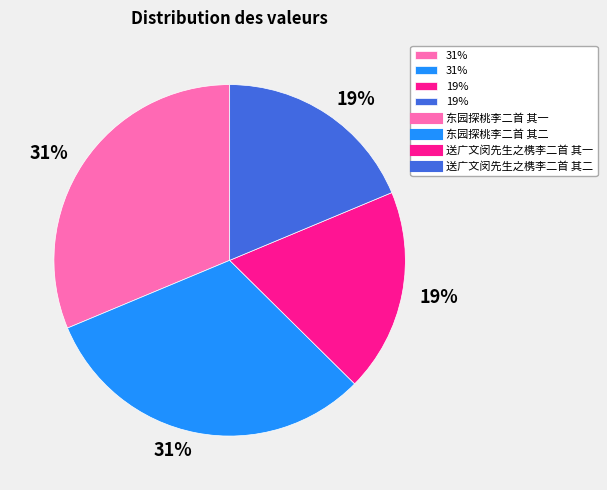

Is there a majority slice in this chart?

No